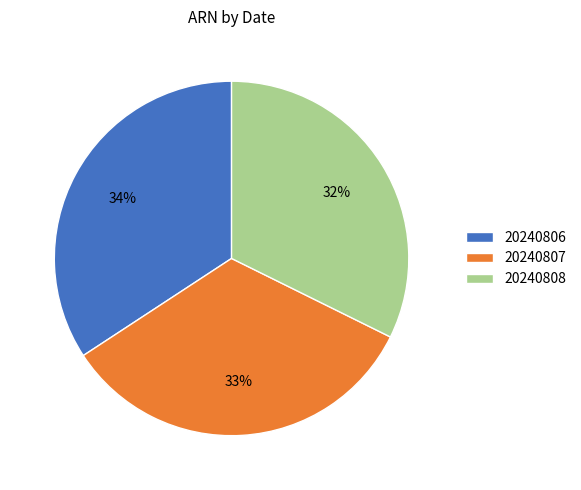

Is there any slice that represents more than half of the pie?

No